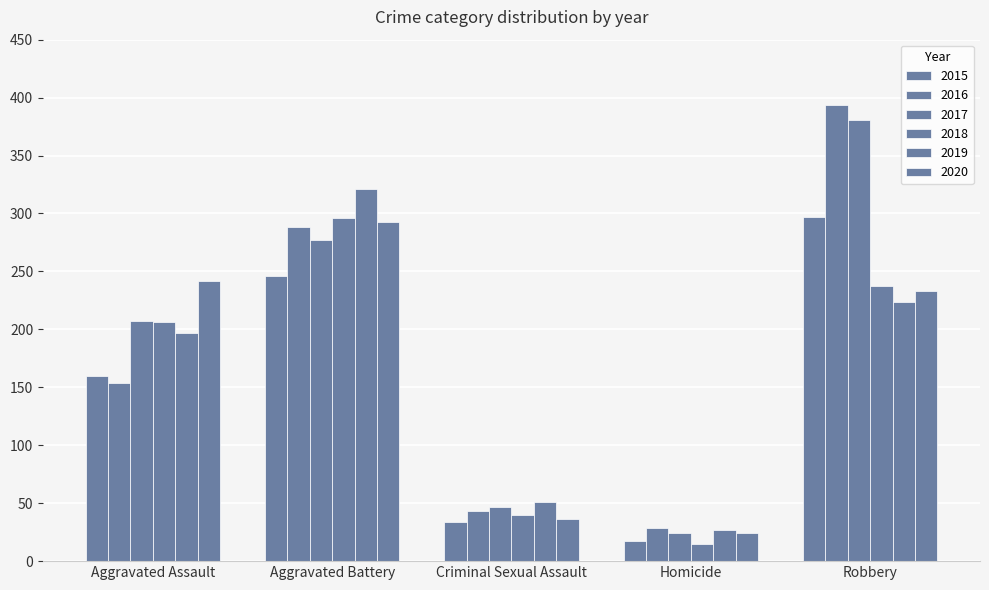

Rank the series by their maximum value, from highest to lowest.

2016, 2017, 2019, 2015, 2018, 2020